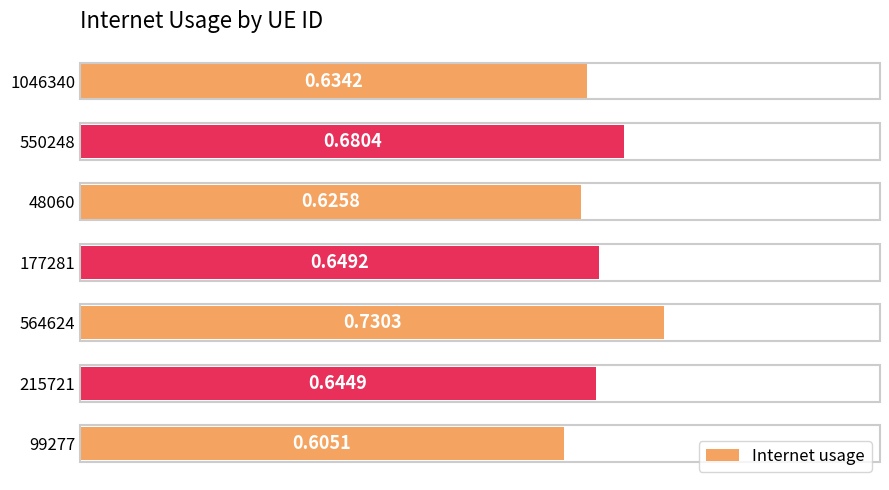

Rank the categories by value from highest to lowest.

564624, 550248, 177281, 215721, 1046340, 48060, 99277